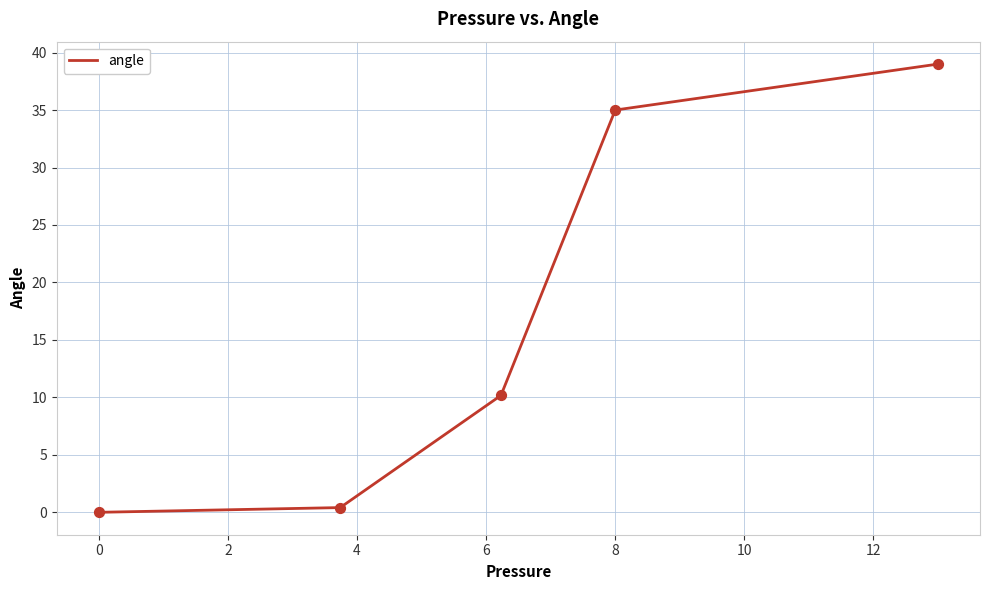

What is the greatest value displayed?

39.0